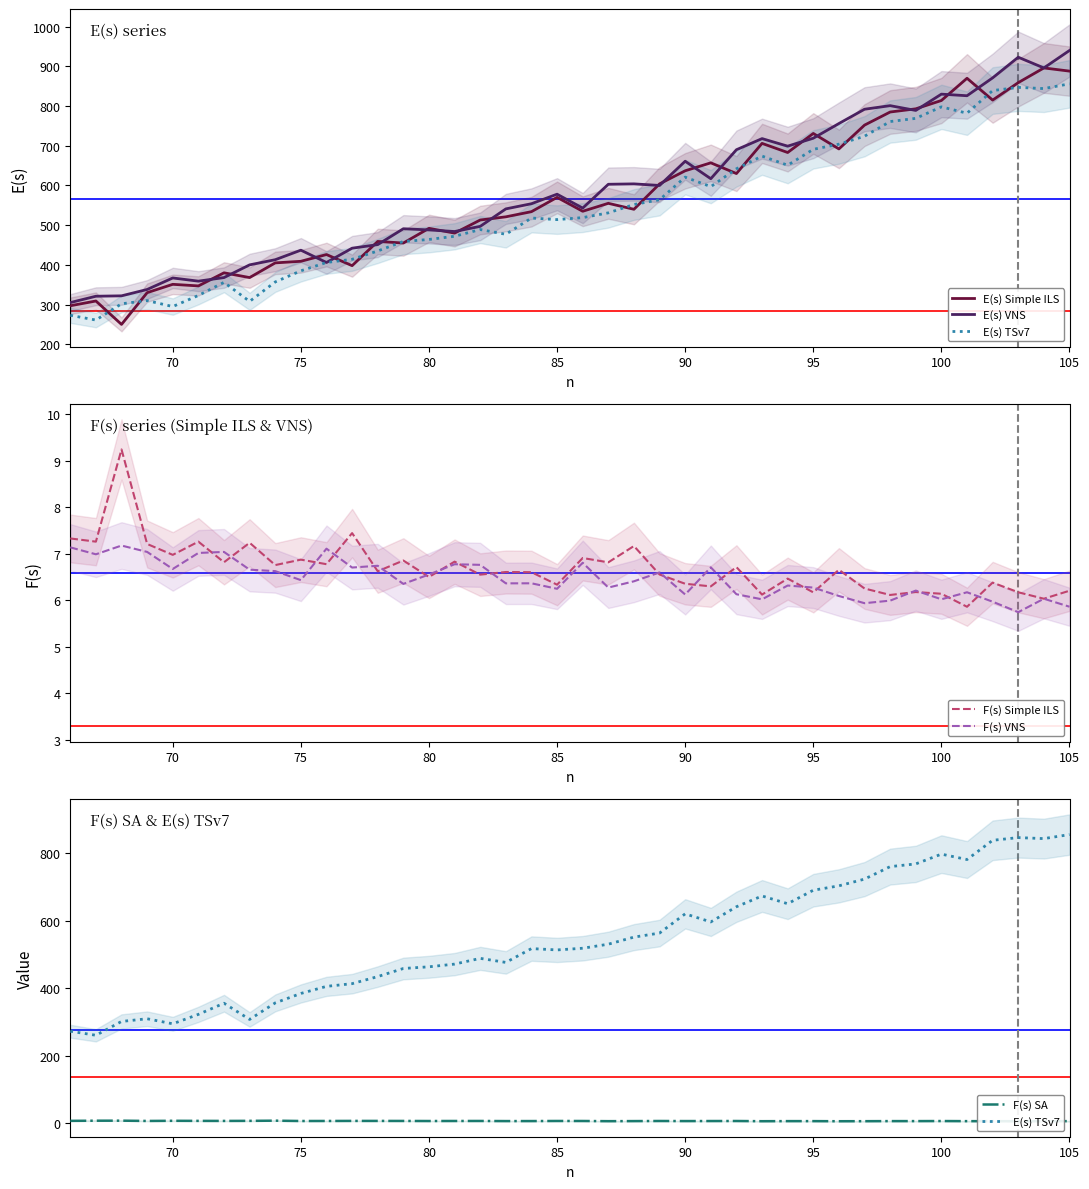

Does the chart display data point markers on the line(s)?

No